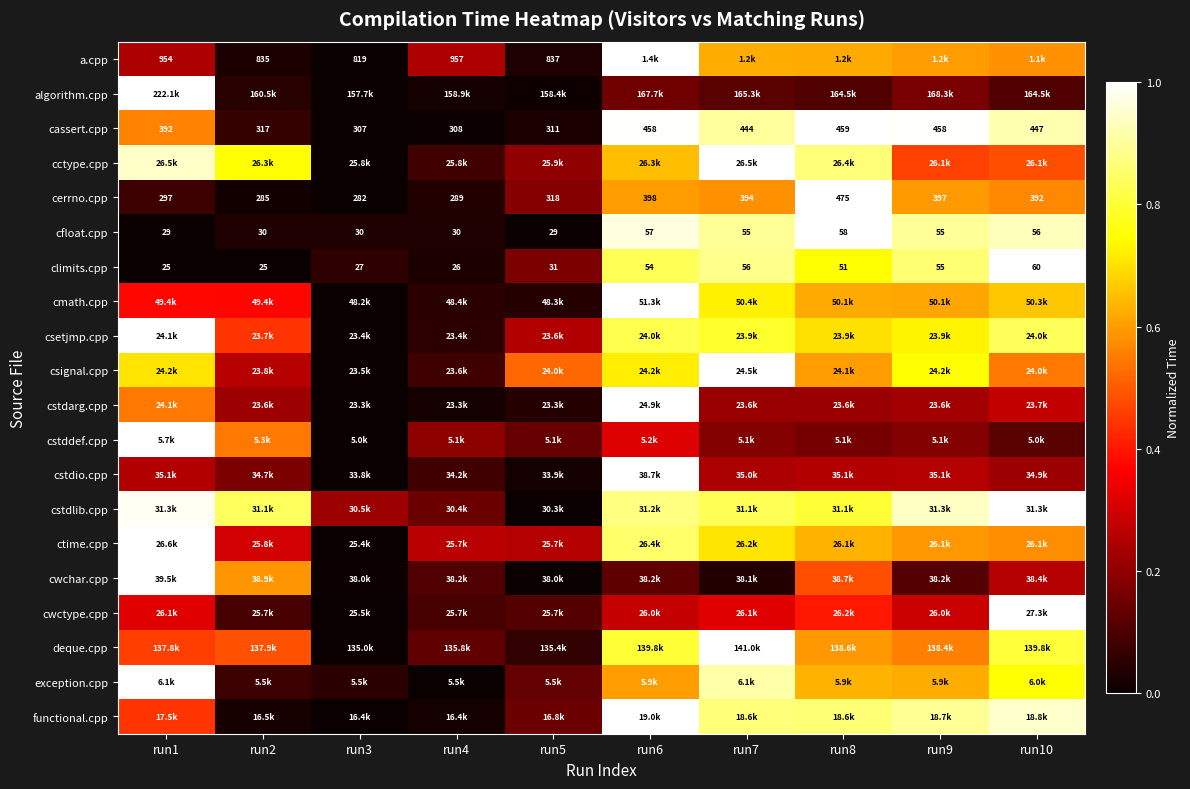

List the series in order of their peak value, lowest first.

cfloat.cpp, climits.cpp, cassert.cpp, cerrno.cpp, a.cpp, exception.cpp, cstddef.cpp, csetjmp.cpp, cctype.cpp, csignal.cpp, cstdlib.cpp, ctime.cpp, cwchar.cpp, cstdarg.cpp, cwctype.cpp, functional.cpp, cmath.cpp, cstdio.cpp, deque.cpp, algorithm.cpp